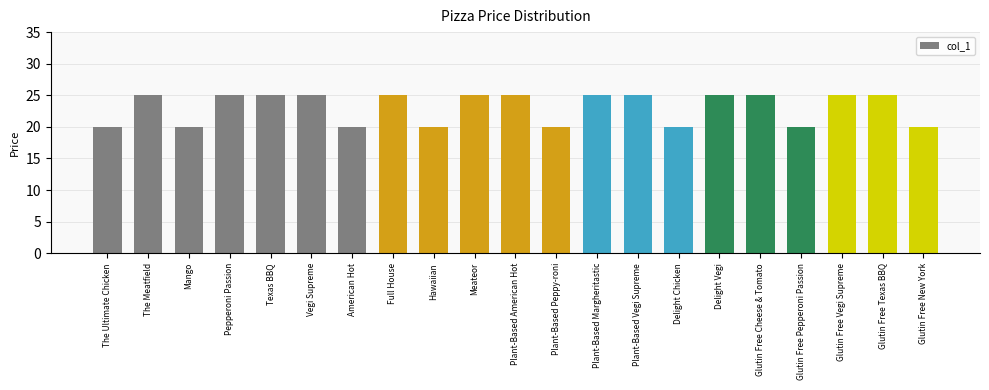

How many data points does each series have?

21